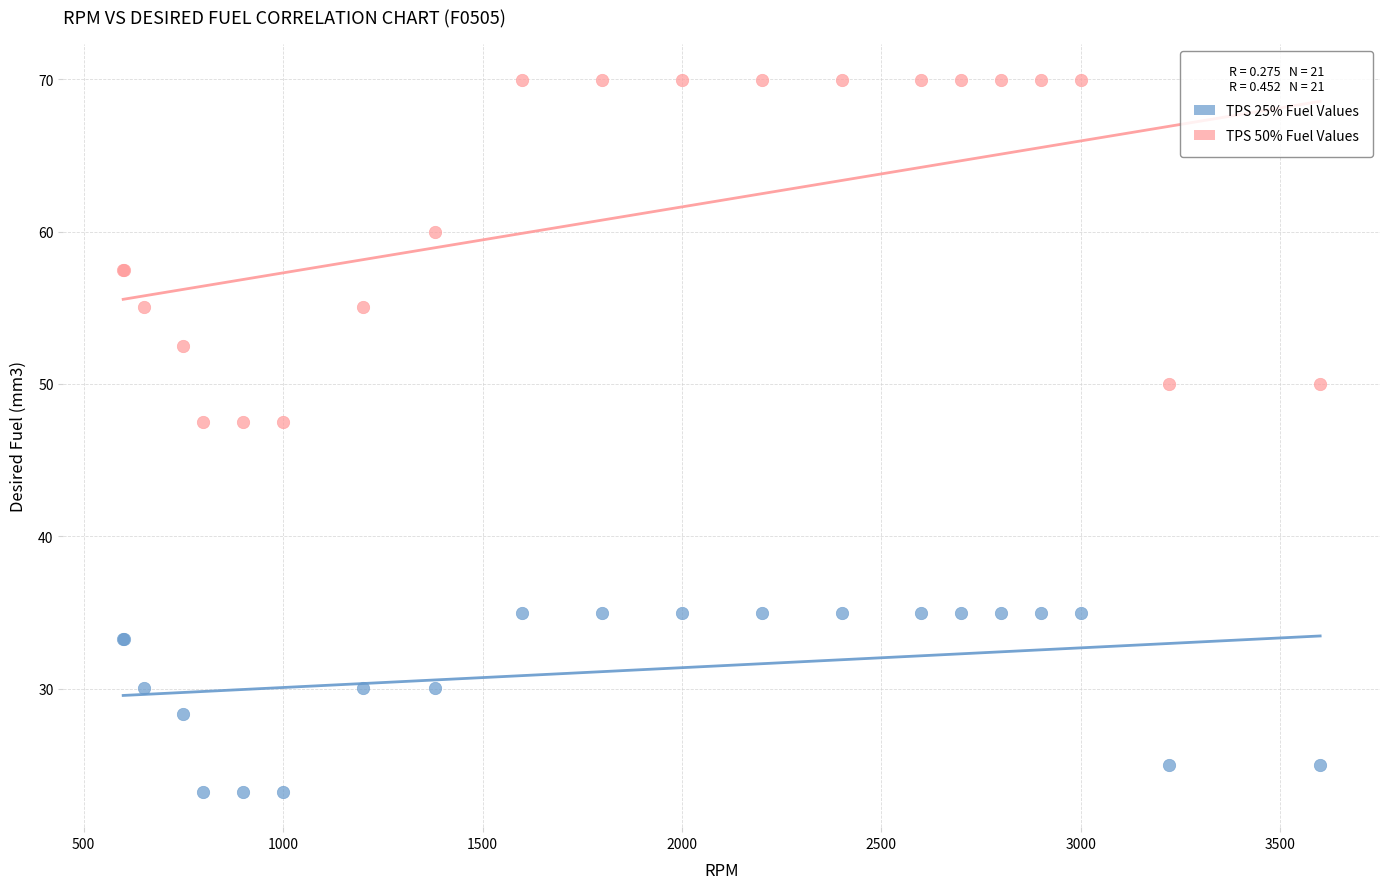

Which series has the widest spread of Y values?

TPS 50% Fuel Values